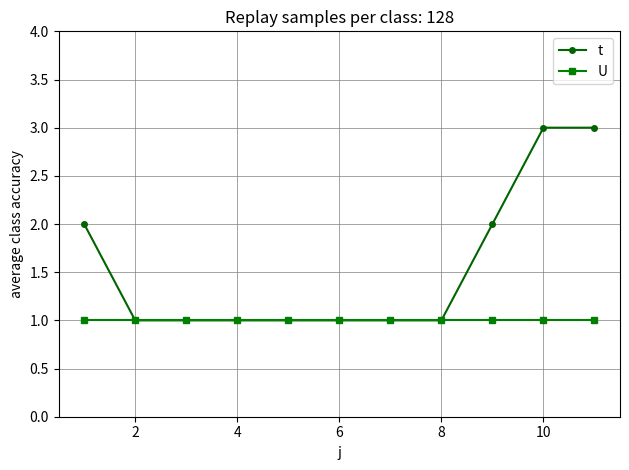

Rank the series by their maximum value, from lowest to highest.

U, t